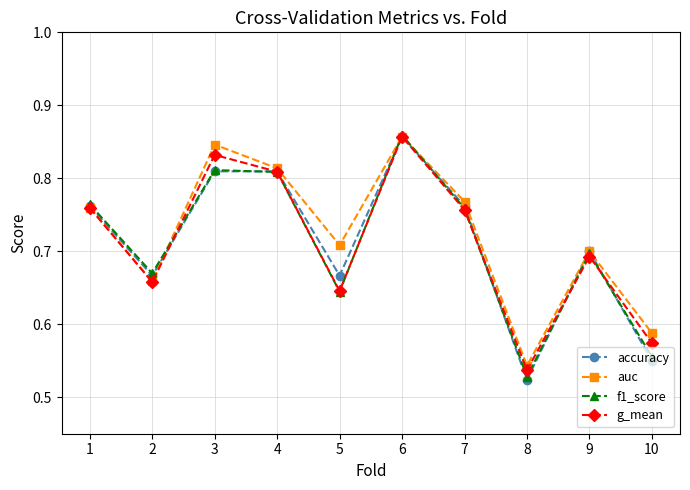

What is the sum of all accuracy values?

7.1